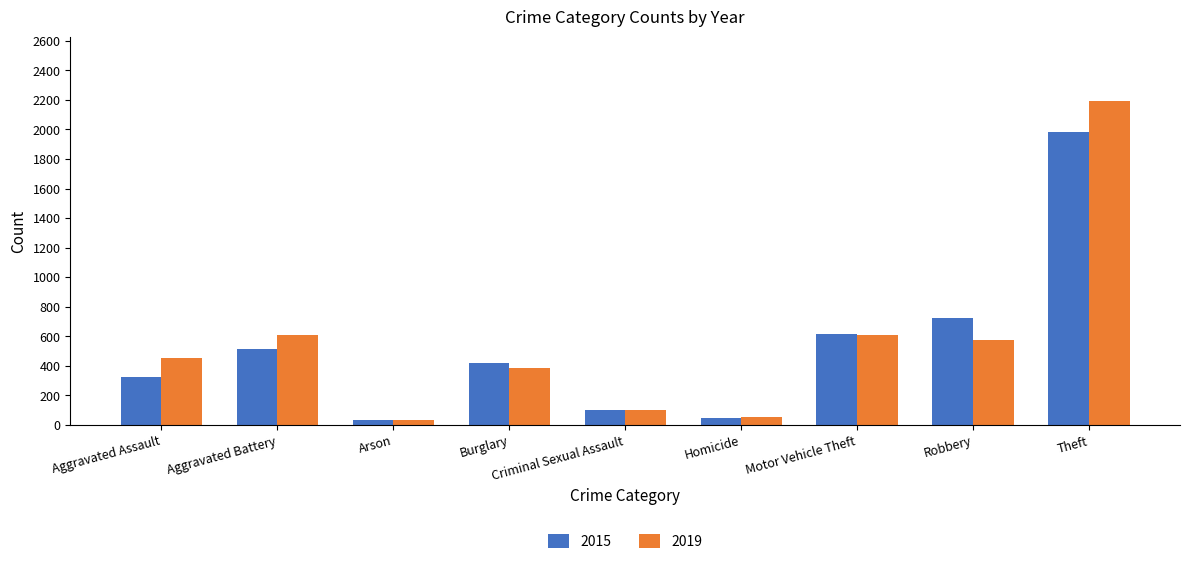

At Aggravated Assault, list the series in order from smallest to largest.

2015, 2019